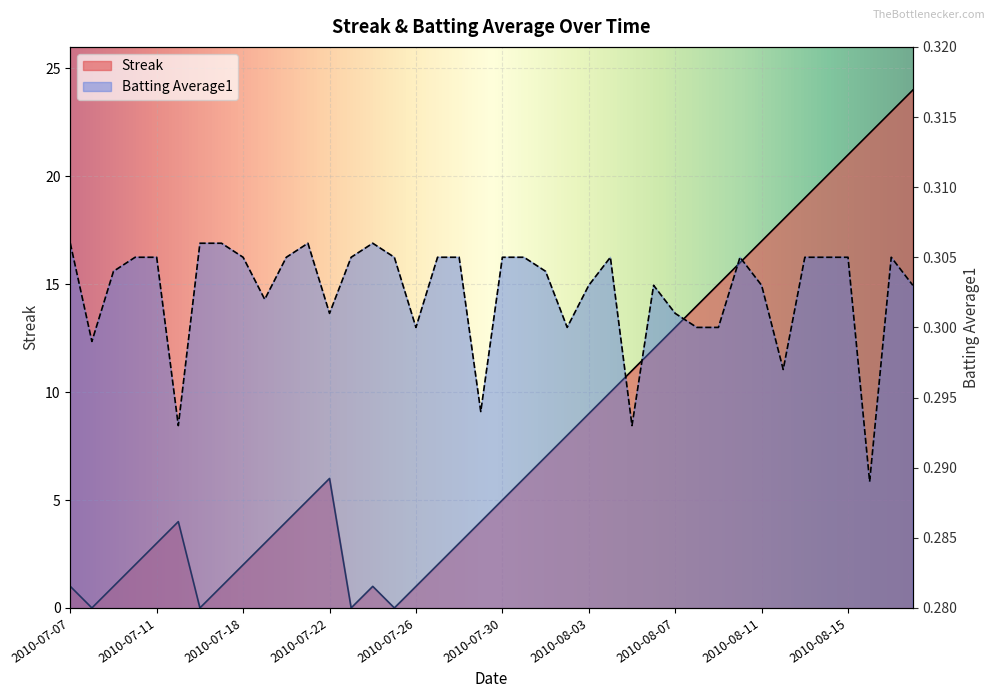

What is the highest value of the Streak series?

24.0